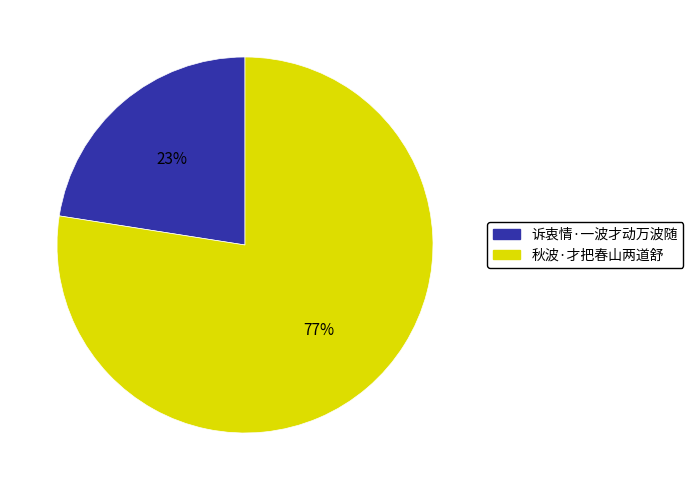

What is the smallest slice in the pie chart?

诉衷情·一波才动万波随